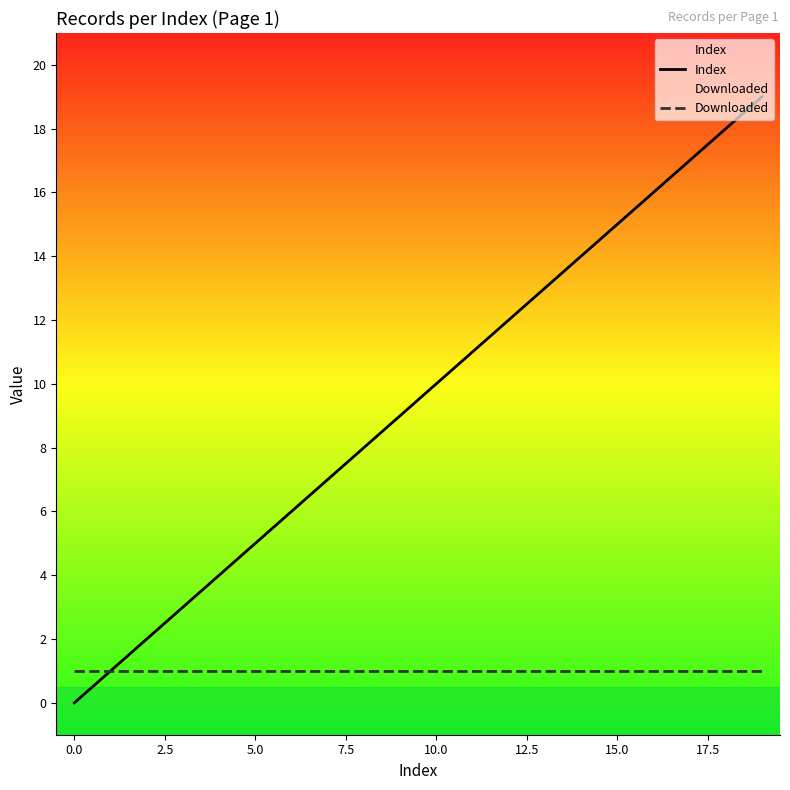

What is the sum of all Index values?

190